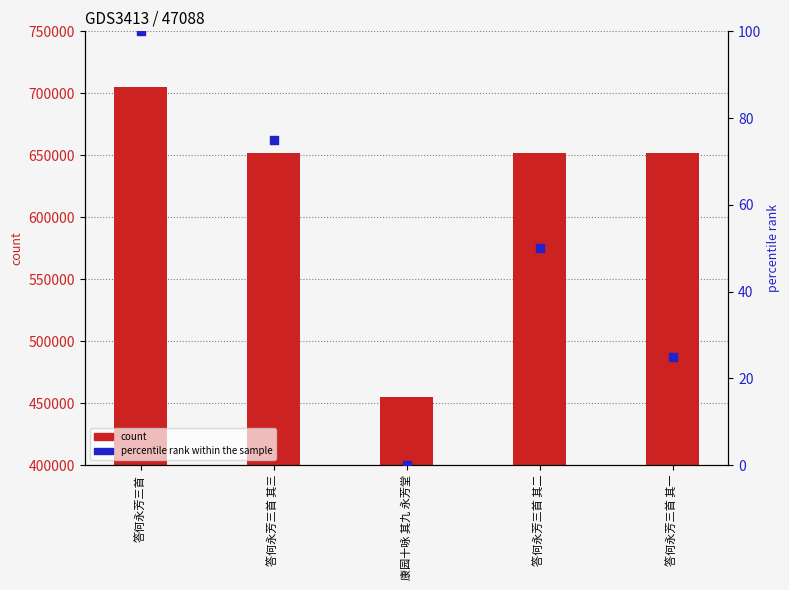

Which series reaches the minimum Y coordinate?

percentile rank within the sample